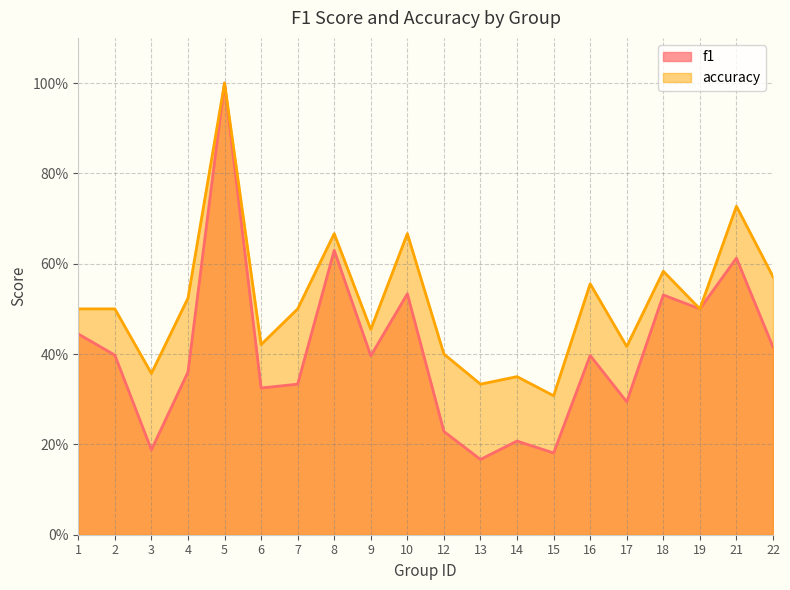

Is it true that accuracy equals 0.5 at 1?

True